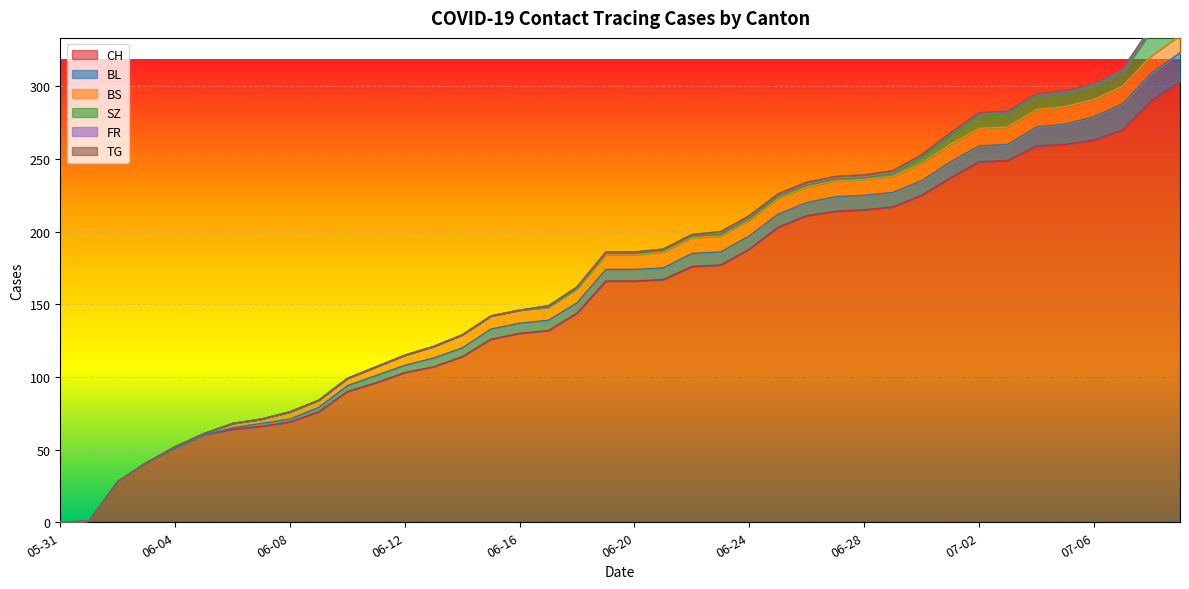

At which label is SZ closest to 8?

2020-07-02